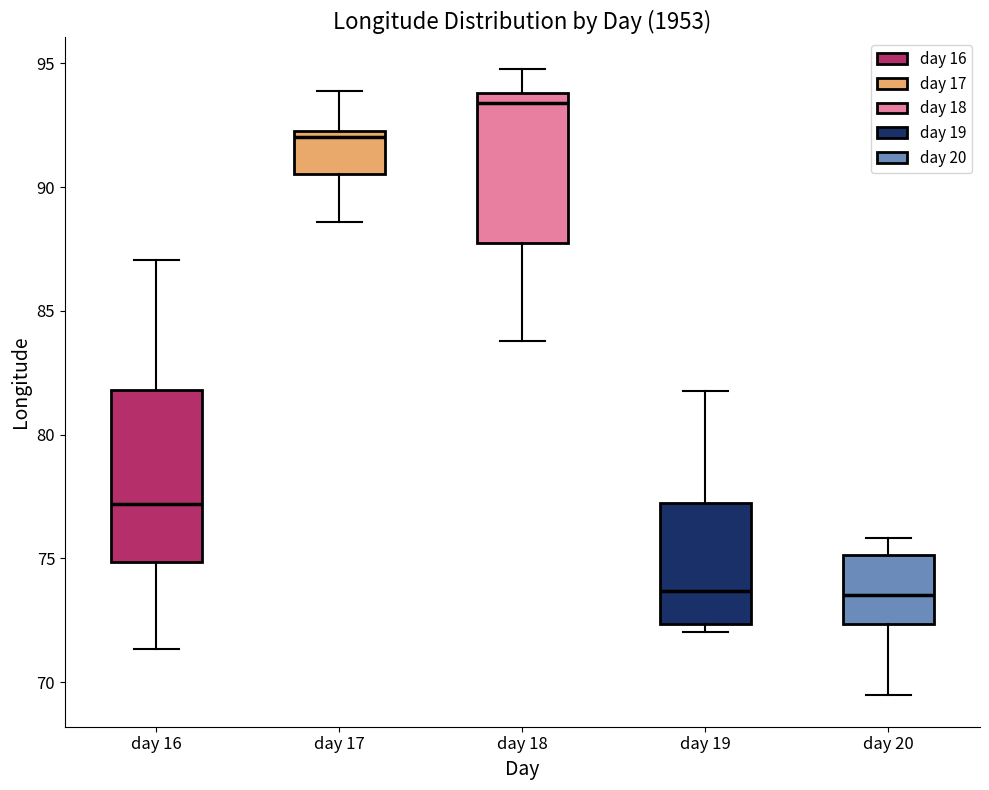

Reading left to right, transcribe this box plot: for each box, give where its median line is, the range the box spans, and where its two whiskers end, as read against the y-axis. The values are not printed on the chart, so give them approximately, as read against the axis.

day 16: median 77.0, box 75.0 to 82.0, whiskers 71.5 to 87.0
day 17: median 92.0, box 90.5 to 92.5, whiskers 88.5 to 94.0
day 18: median 93.5, box 87.5 to 94.0, whiskers 84.0 to 95.0
day 19: median 73.5, box 72.5 to 77.5, whiskers 72.0 to 82.0
day 20: median 73.5, box 72.5 to 75.0, whiskers 69.5 to 76.0